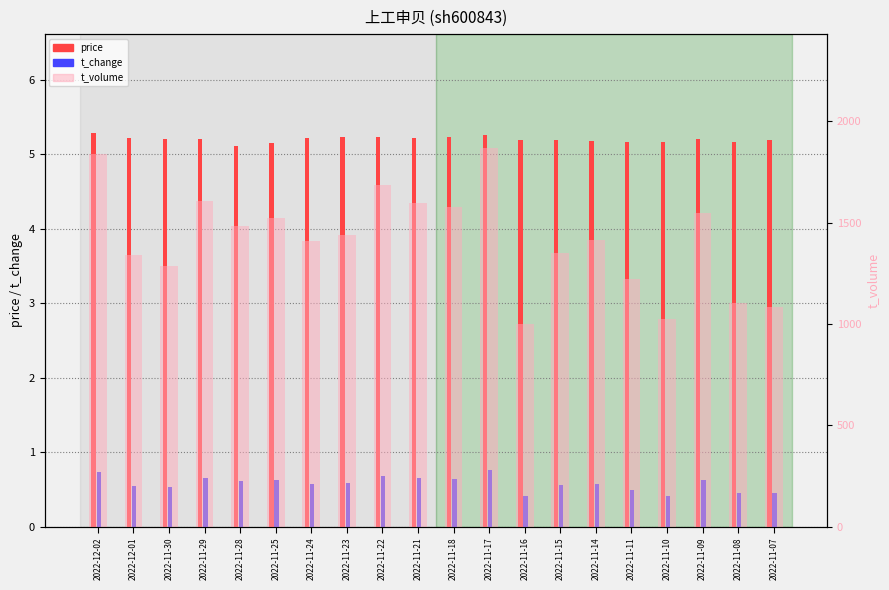

True or false: t_change has a value of 0.6 at 2022-11-24.

True